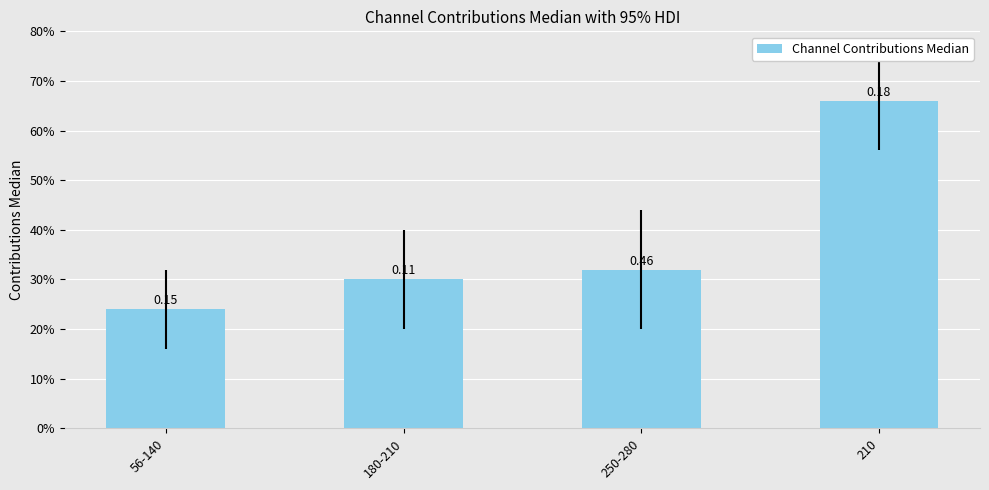

Reading left to right, what are all the values shown in this chart?

60	75	80	165